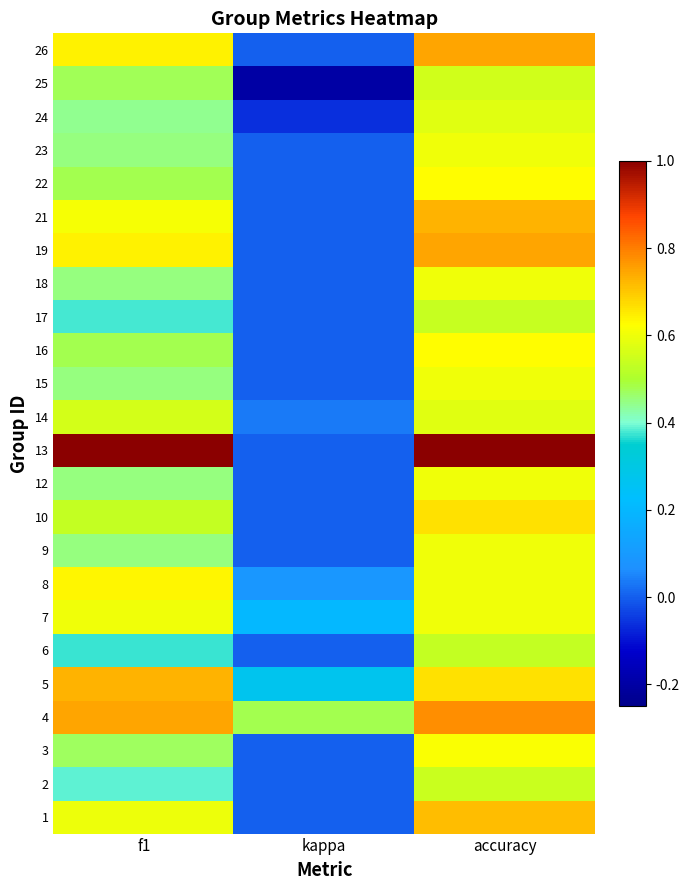

What is the maximum value shown in the chart?

1.0